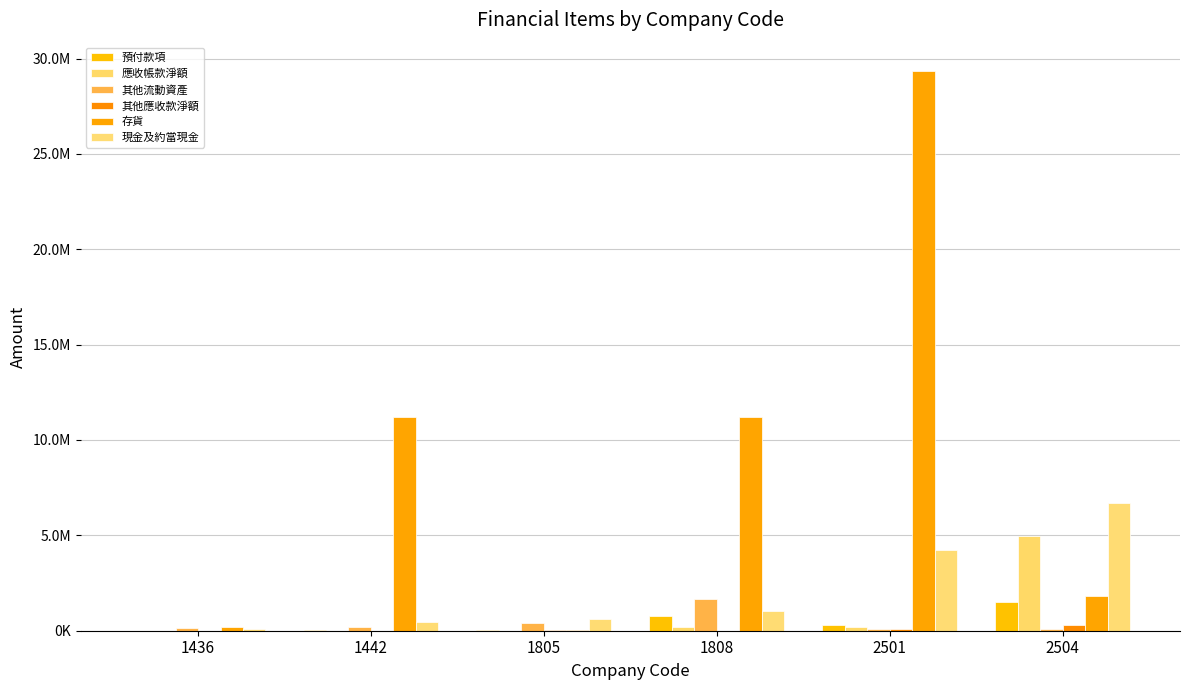

Which series has the largest total across all categories?

存貨